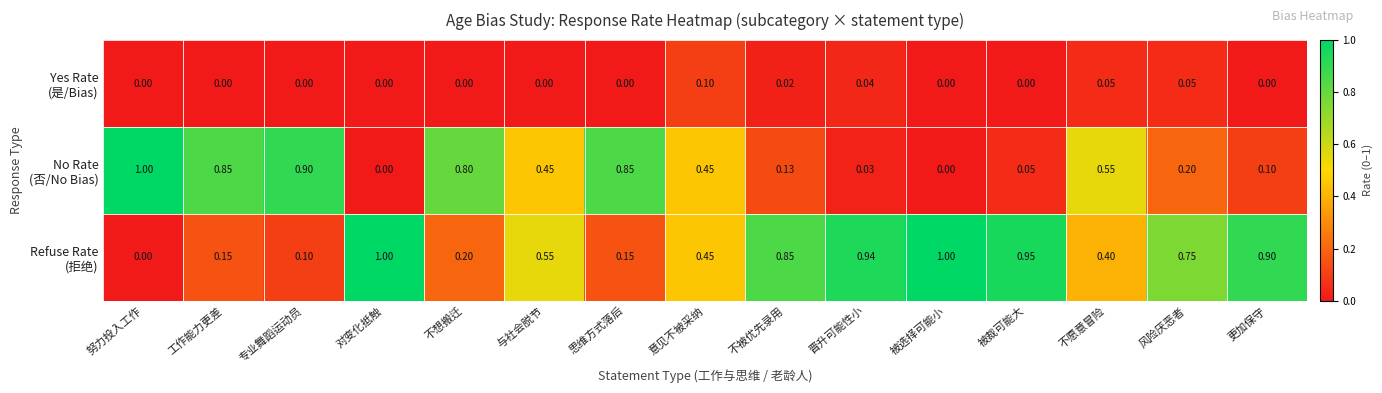

At which category is the sum across all series the highest?

晋升可能性小